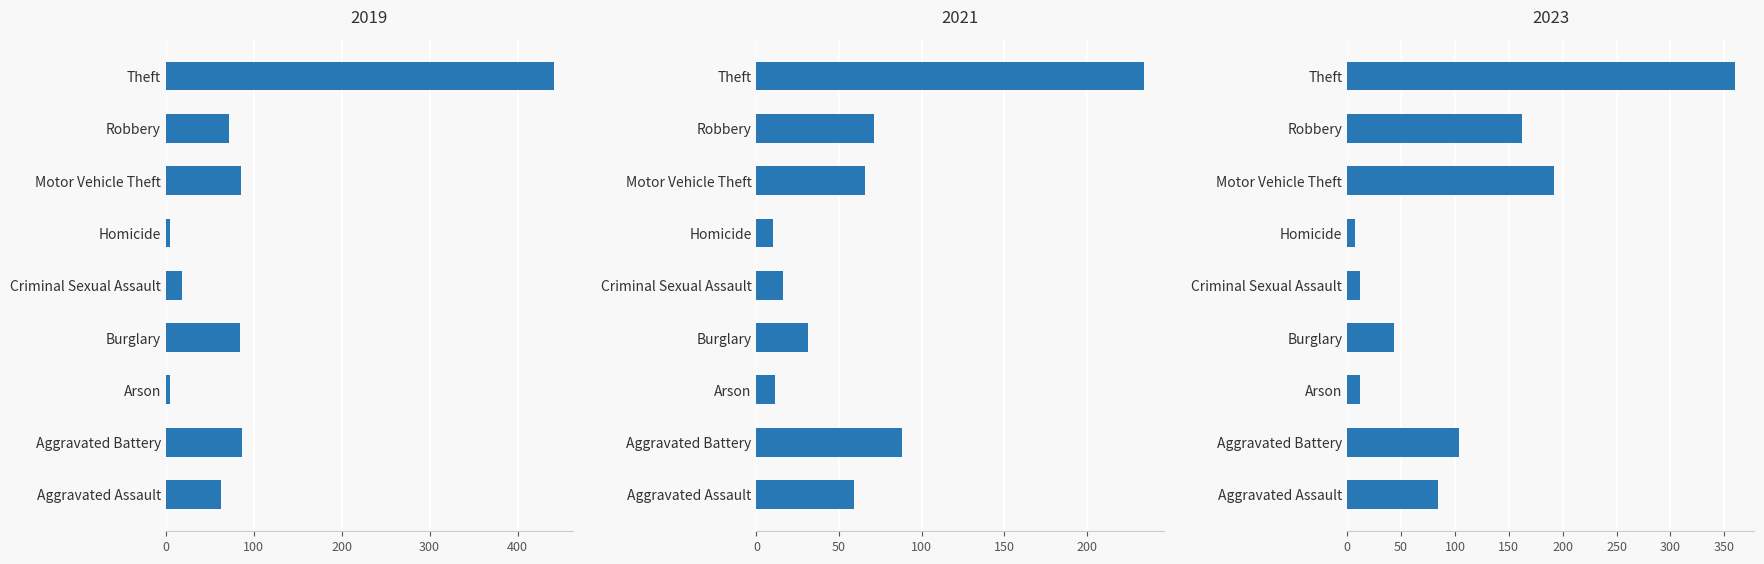

Which series has the widest spread of values?

2019